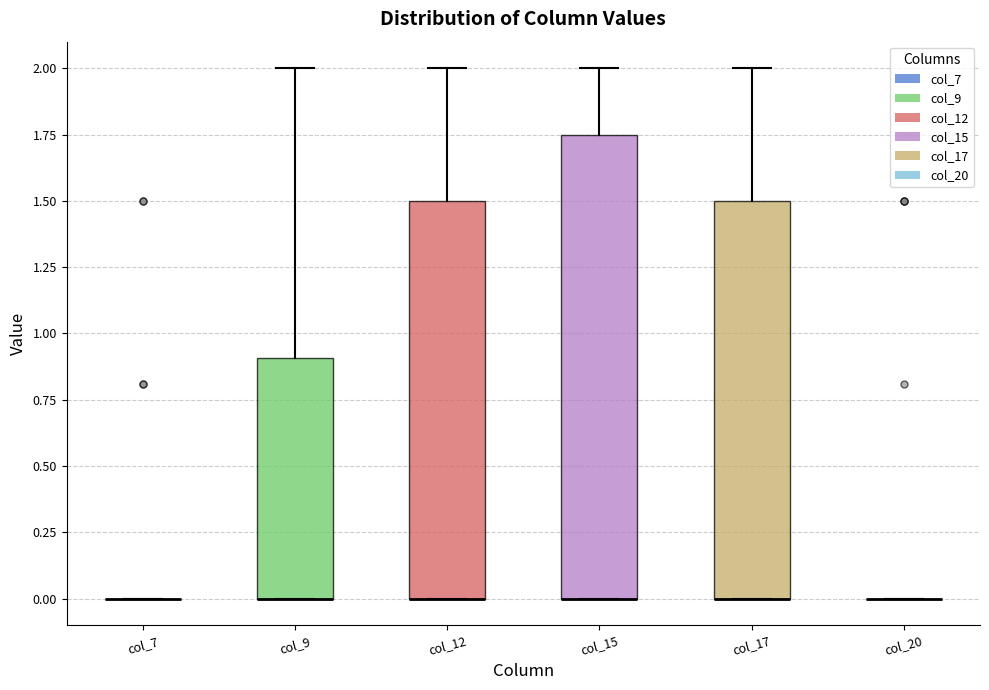

Reading left to right, read every box against the y-axis: the position of its median line, the range the box covers, and the ends of its whiskers. The values are not printed on the chart, so give them approximately, as read against the axis.

col_7: box collapsed to a line at 0.00, whiskers 0.00 to 0.00
col_9: median 0.00 (drawn on the box's lower edge), box 0.00 to 0.90, whiskers 0.00 to 2.00
col_12: median 0.00 (drawn on the box's lower edge), box 0.00 to 1.50, whiskers 0.00 to 2.00
col_15: median 0.00 (drawn on the box's lower edge), box 0.00 to 1.75, whiskers 0.00 to 2.00
col_17: median 0.00 (drawn on the box's lower edge), box 0.00 to 1.50, whiskers 0.00 to 2.00
col_20: box collapsed to a line at 0.00, whiskers 0.00 to 0.00